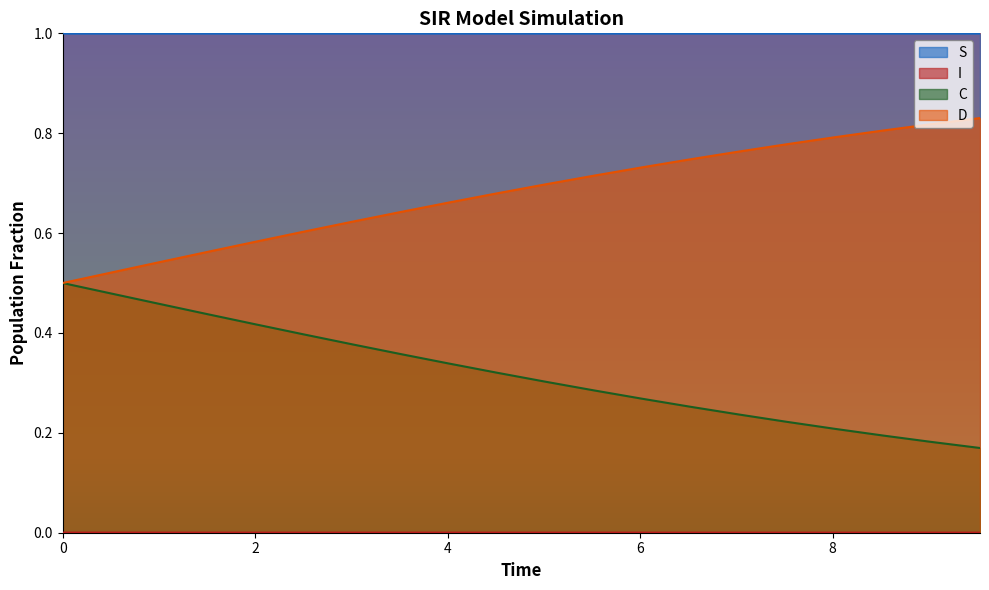

Which series has the largest total across all categories?

S